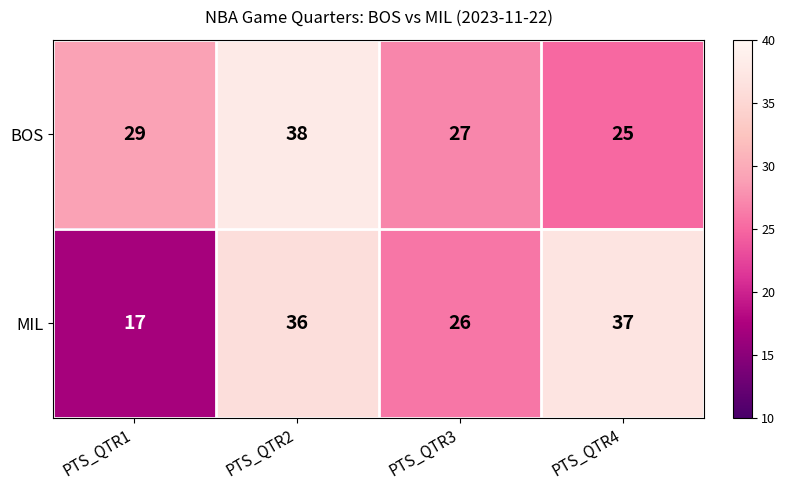

What is the difference between the highest and lowest values at PTS_QTR1?

12